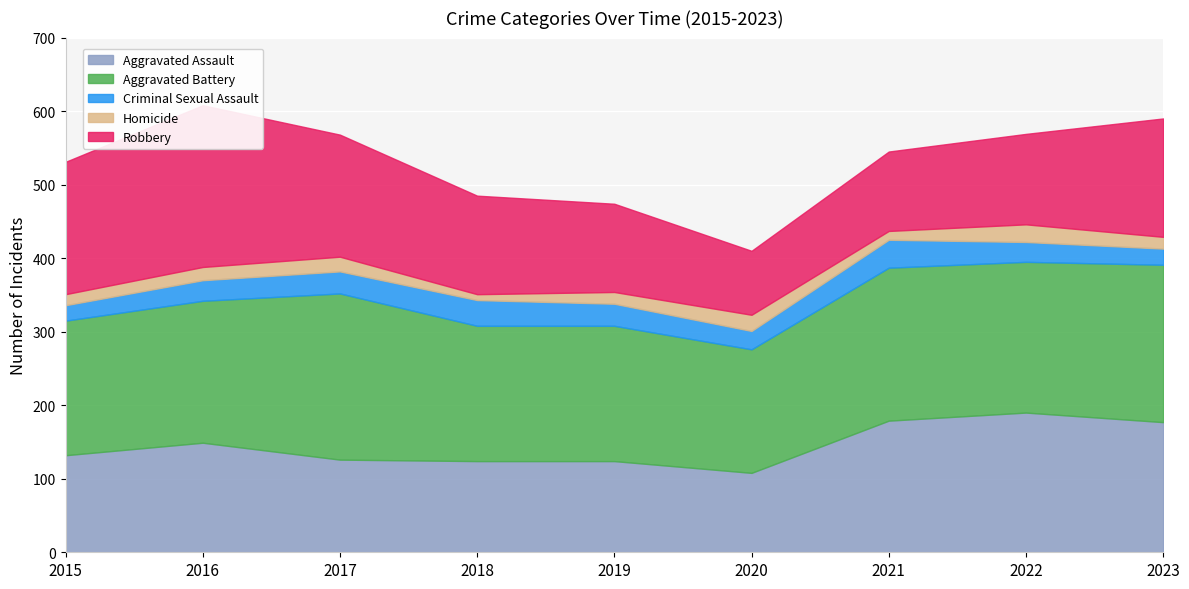

Reading left to right, transcribe all the data shown in this chart.

Aggravated Assault: 132	149	126	124	124	108	179	190	177
Aggravated Battery: 183	193	226	184	184	168	208	205	214
Criminal Sexual Assault: 21	28	30	35	30	25	38	27	22
Homicide: 15	18	20	8	16	22	12	24	16
Robbery: 180	220	166	134	120	87	108	123	161